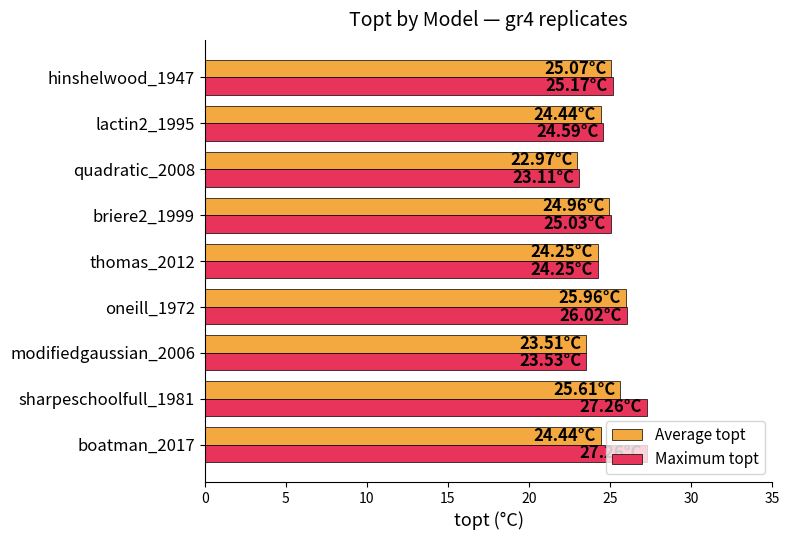

Rank the series by their average value, from lowest to highest.

Average topt, Maximum topt